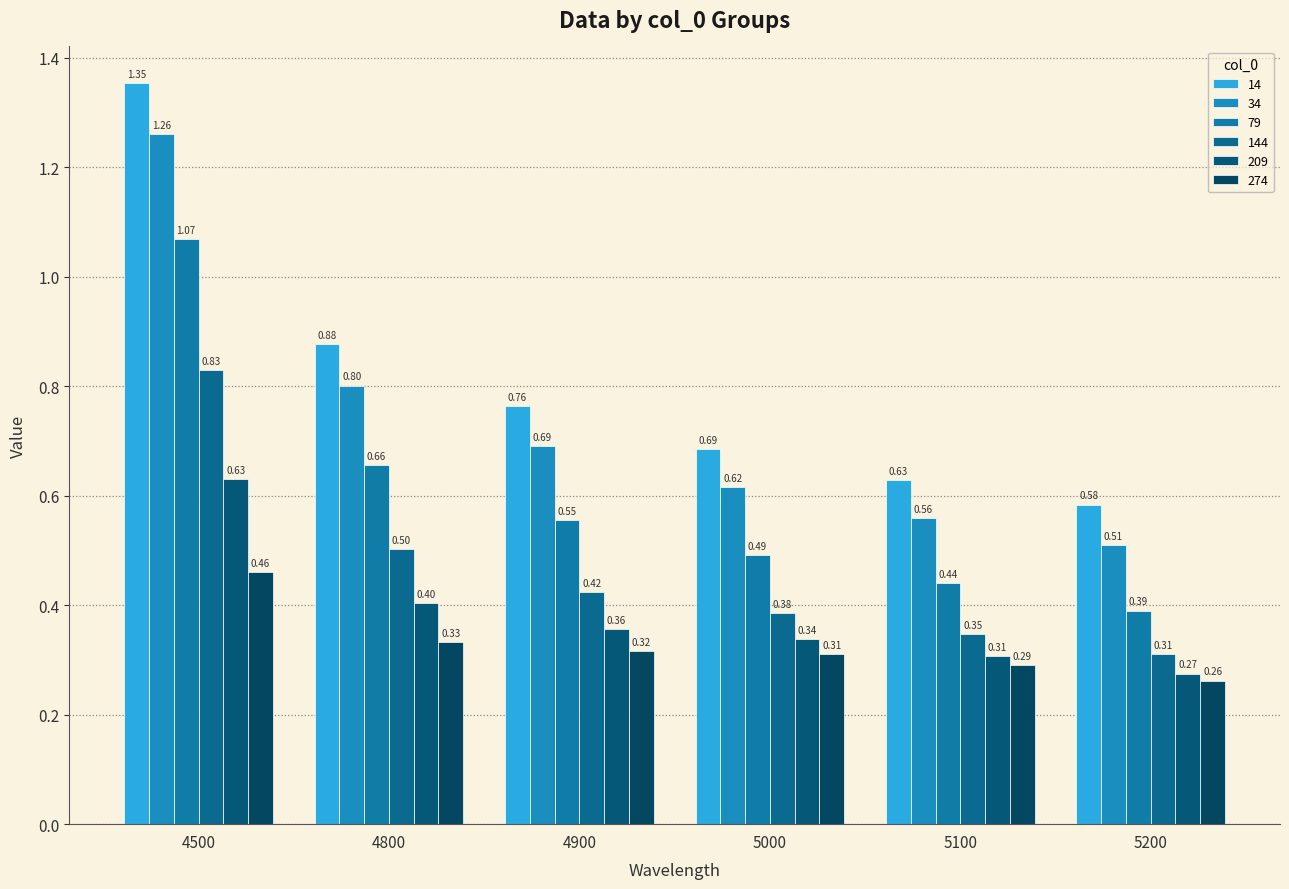

Reading right to left, extract all data points from this chart.

14: 0.6	0.6	0.7	0.8	0.9	1.4
34: 0.5	0.6	0.6	0.7	0.8	1.3
79: 0.4	0.4	0.5	0.6	0.7	1.1
144: 0.3	0.3	0.4	0.4	0.5	0.8
209: 0.3	0.3	0.3	0.4	0.4	0.6
274: 0.3	0.3	0.3	0.3	0.3	0.5